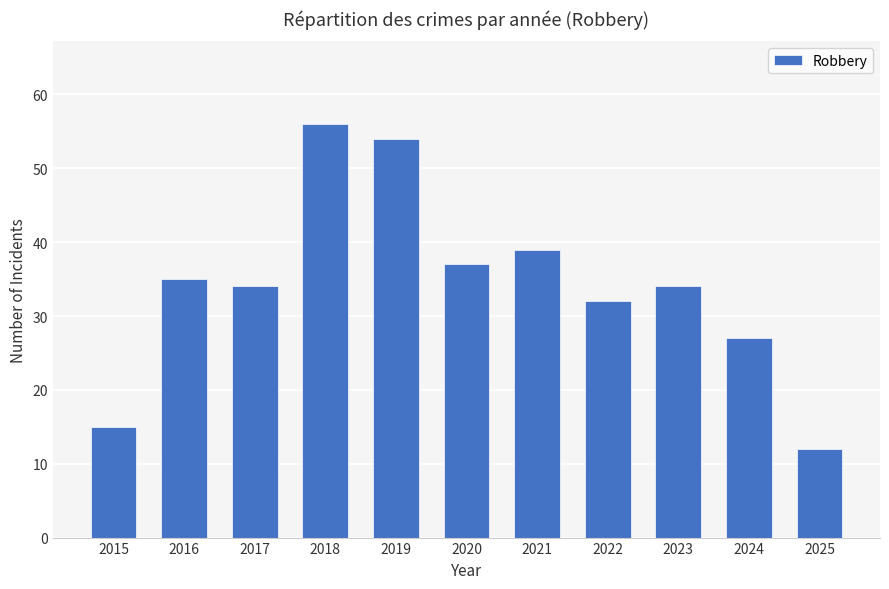

Between 2015 and 2021, which is larger?

2021